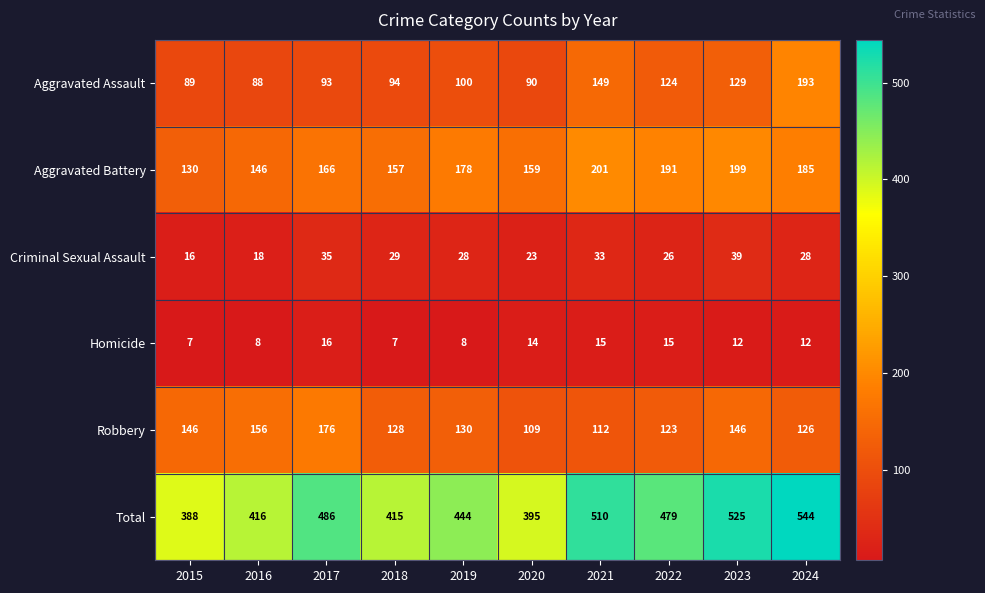

What is the average value of the Aggravated Battery series?

171